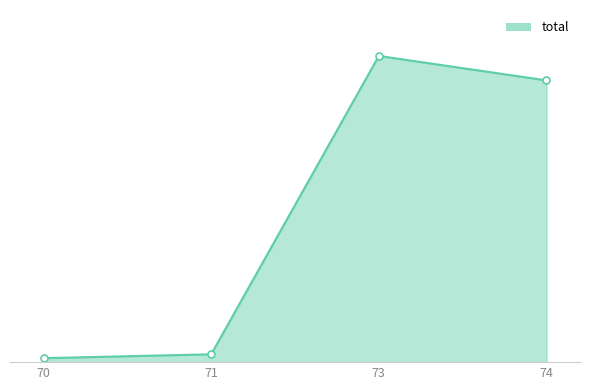

Does the chart have visible grid lines?

No